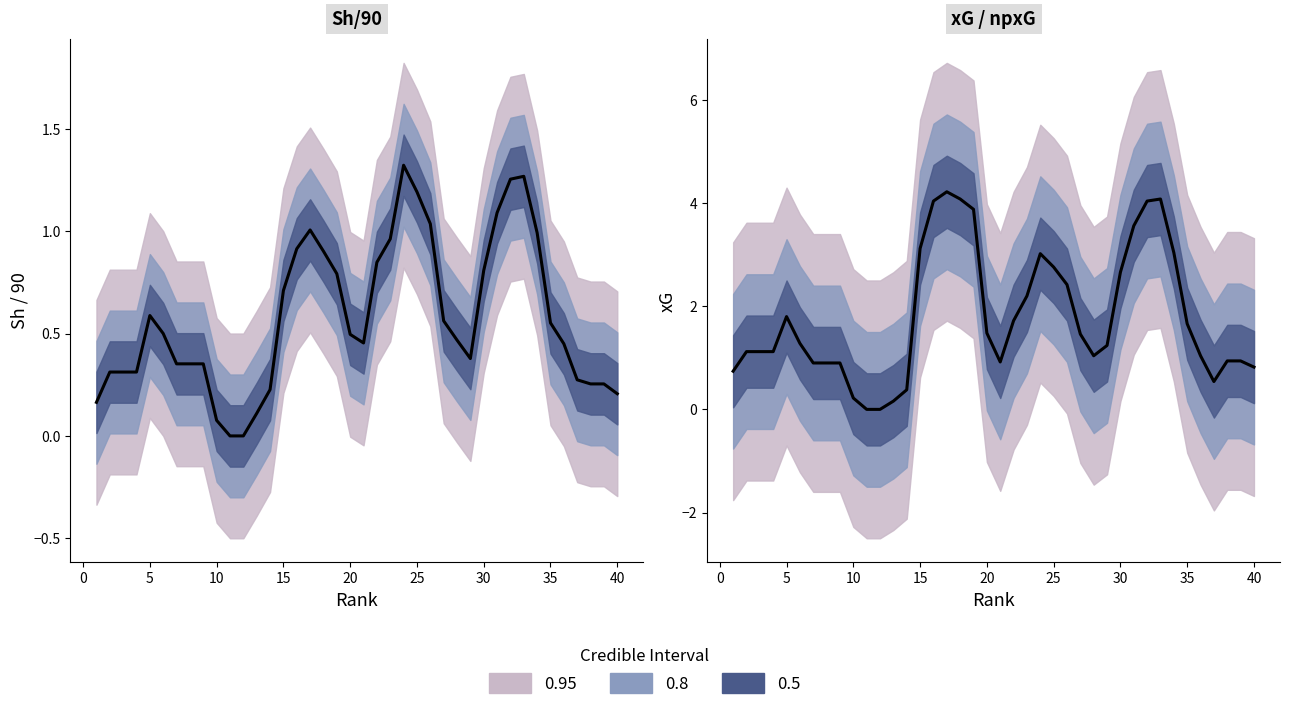

What is the average value of the Sh/90 trend series?

0.6